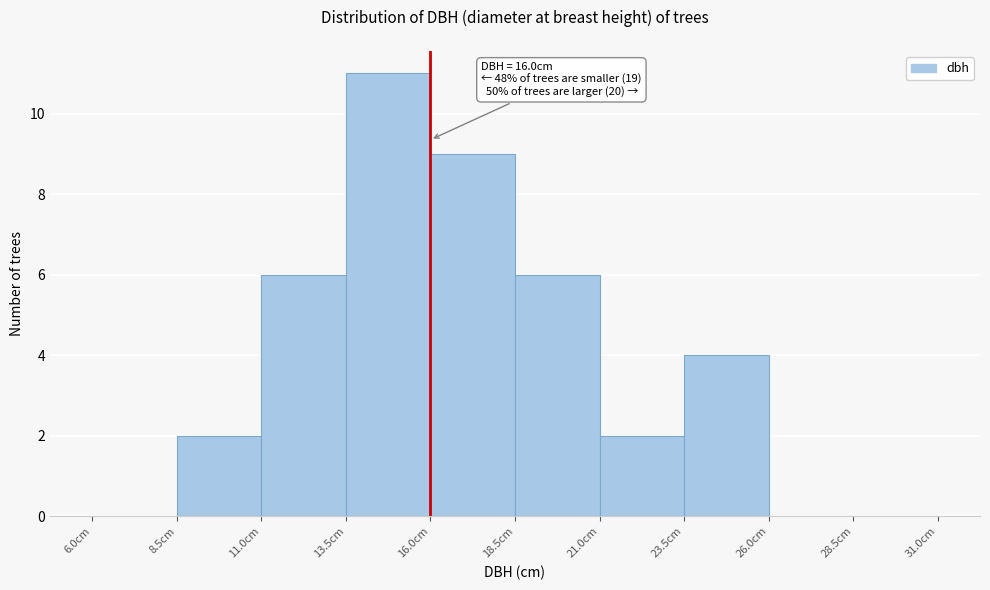

Over which range of the x-axis is the bar tallest?

13.5 to 16.0